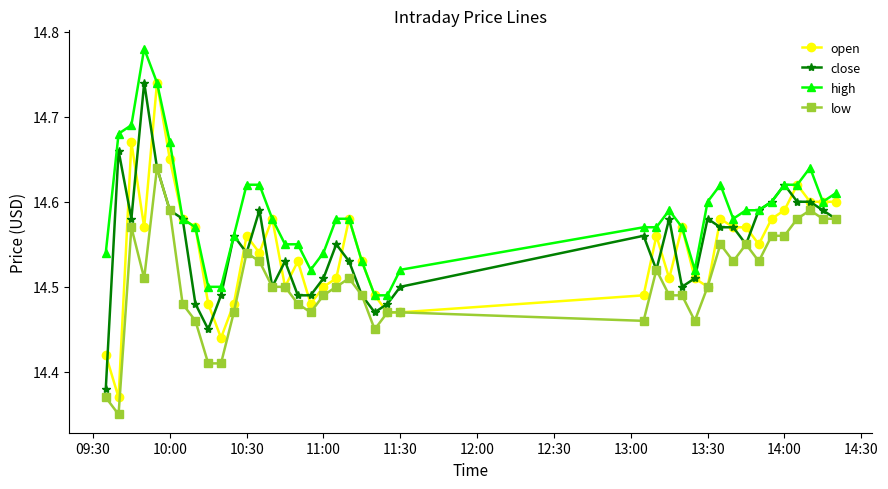

Which series has the largest total across all categories?

high